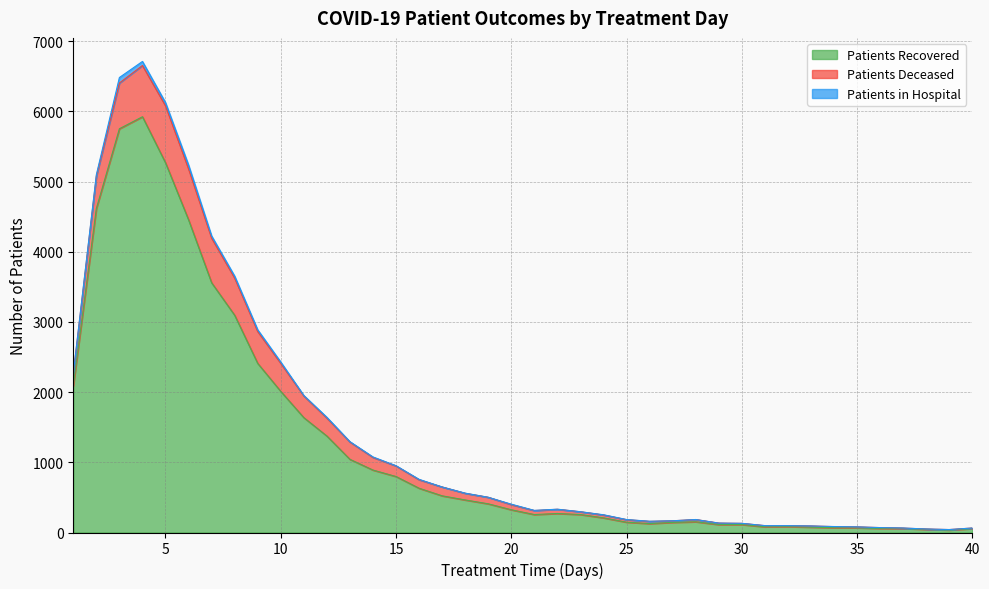

The patients_deceased series shows 73 at 24. True or false?

False